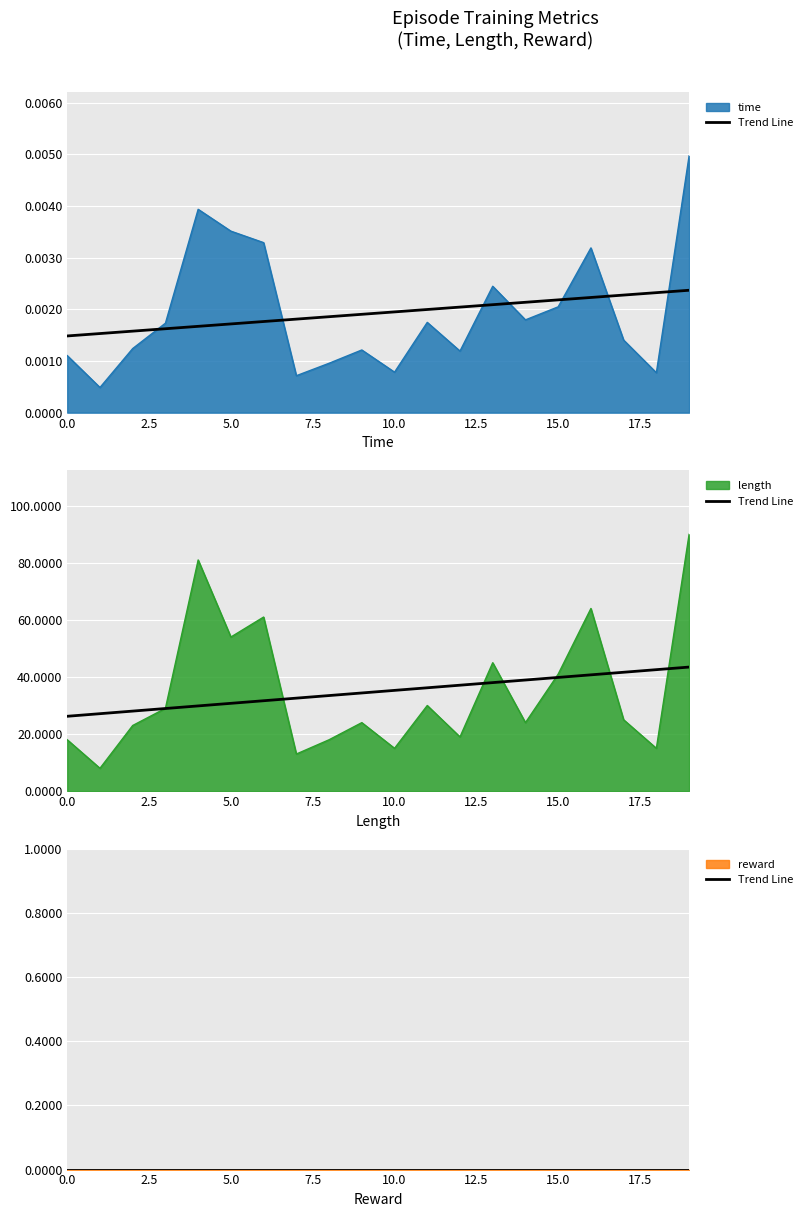

What is the total value across all series at 6?

61.0